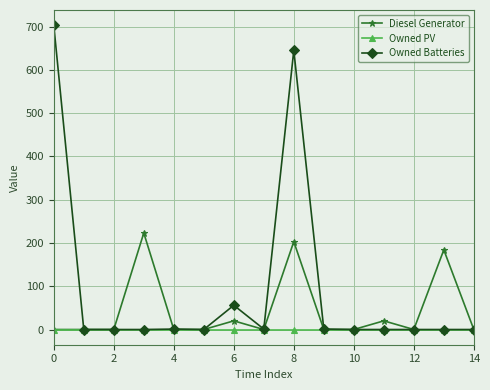

Which series has the largest total across all categories?

Owned Batteries